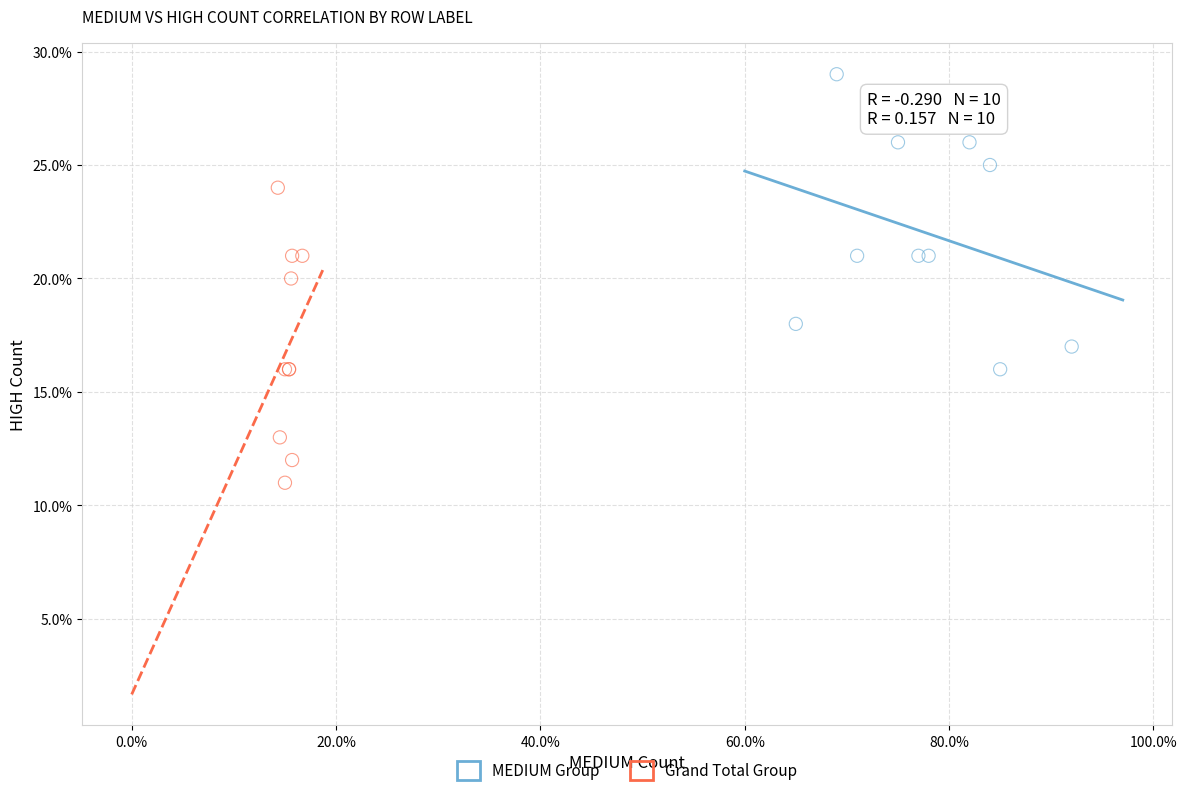

What are all the series names shown in the legend?

MEDIUM Group, Grand Total Group